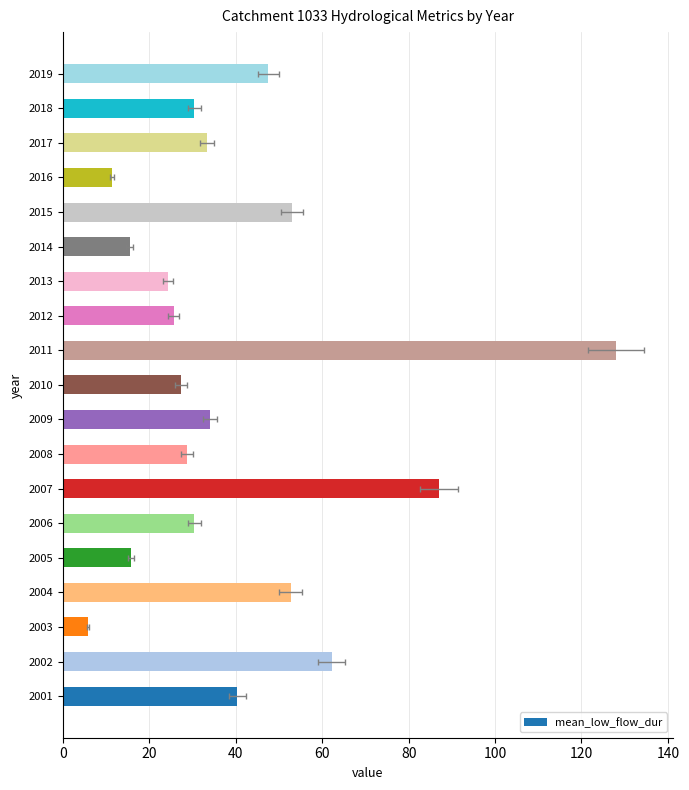

What is the sum of all values?

753.0